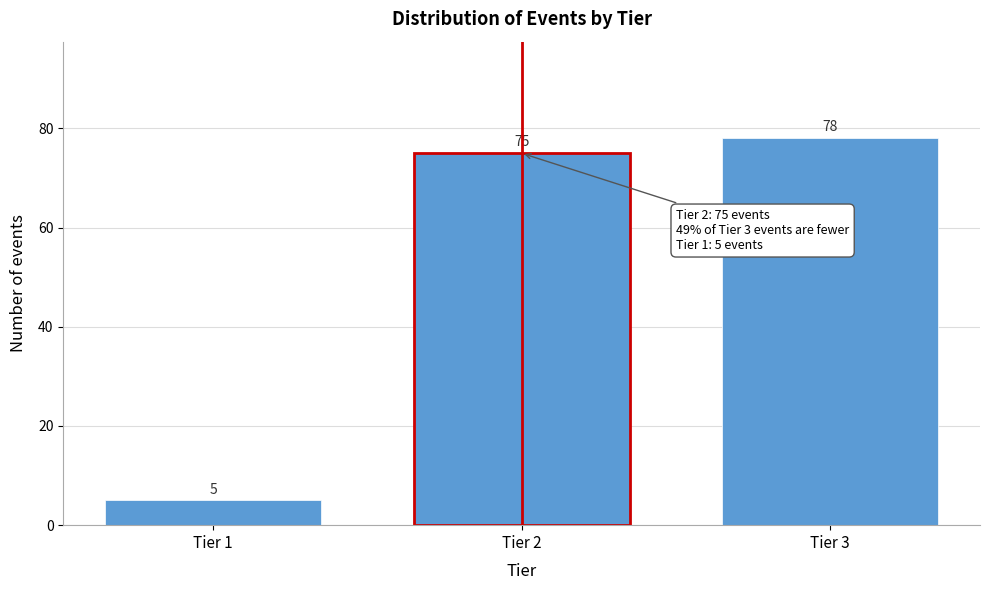

Reading left to right, what are all the values shown in this chart?

5	75	78